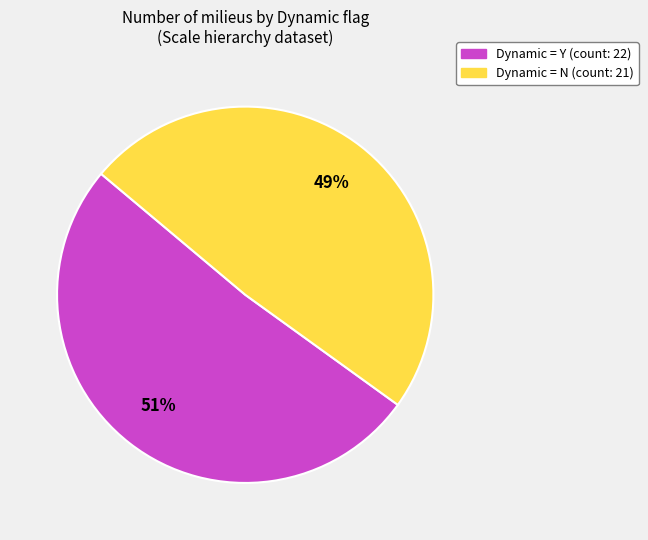

Does any single category account for the majority?

Yes